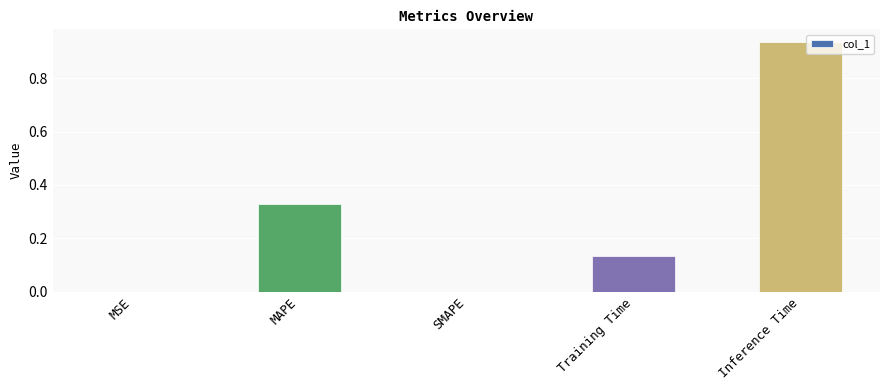

True or false: the data shows 0.0 at SMAPE.

True